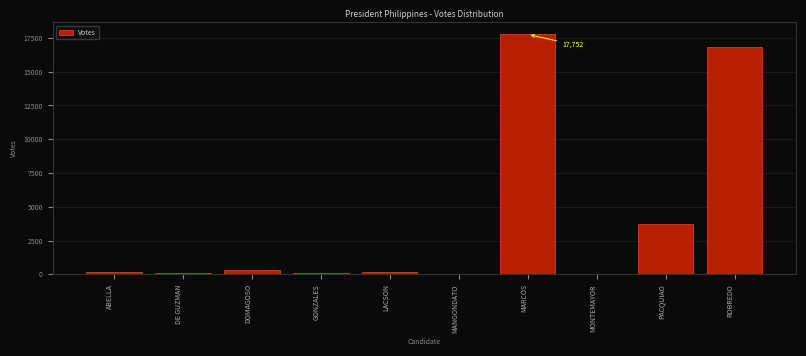

What is the maximum value shown in the chart?

17752